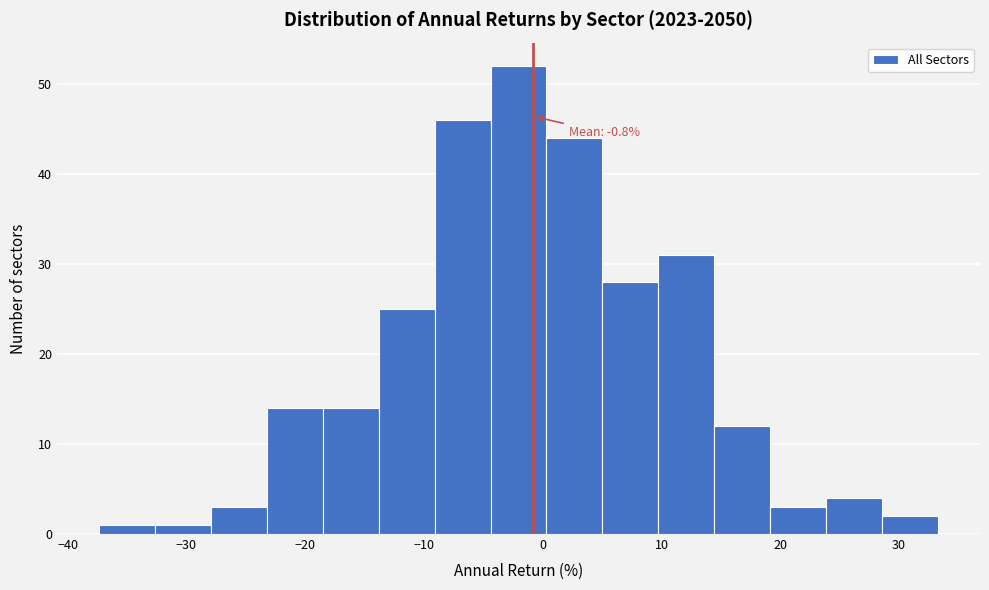

Which range on the x-axis has the tallest bar?

-4 to 0